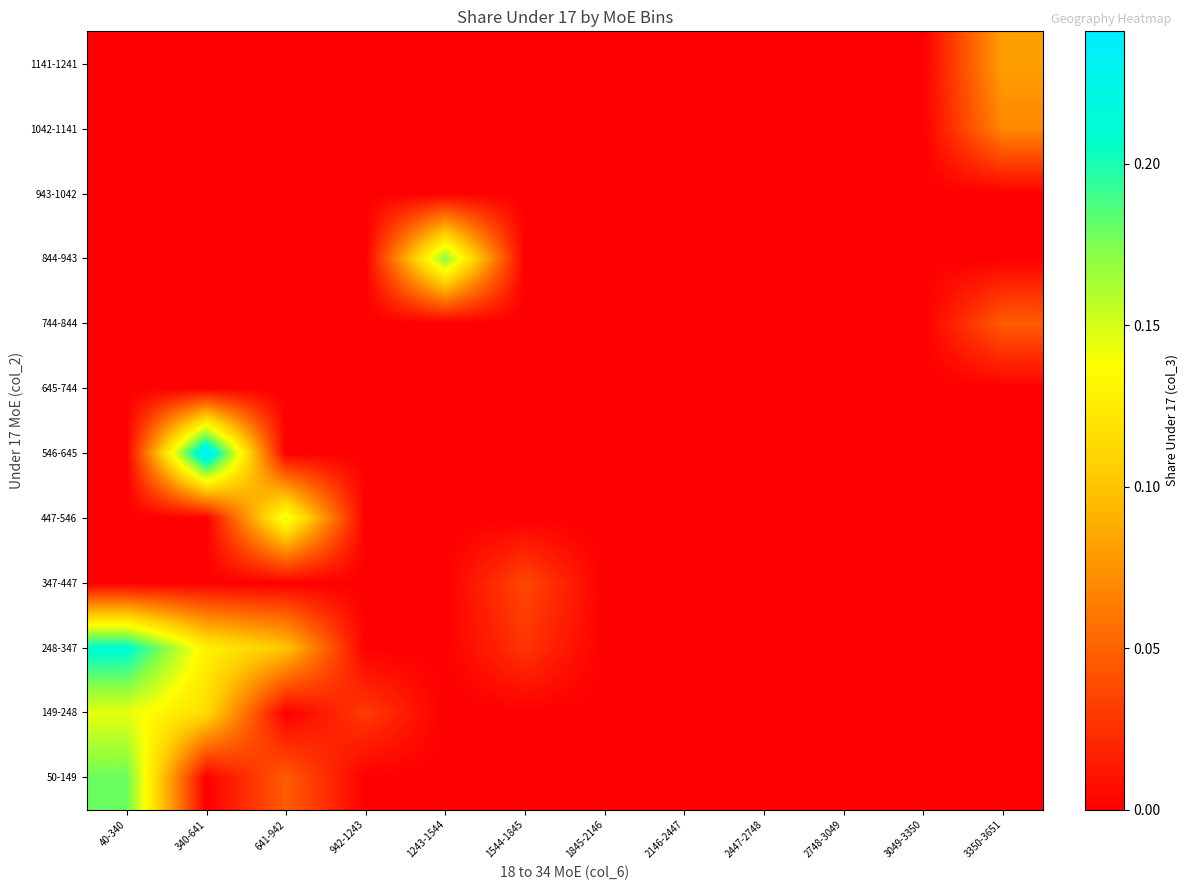

Rank the series at 40-340 from lowest to highest value.

347-447, 447-546, 546-645, 645-744, 744-844, 844-943, 943-1042, 1042-1141, 1141-1241, 149-248, 50-149, 248-347